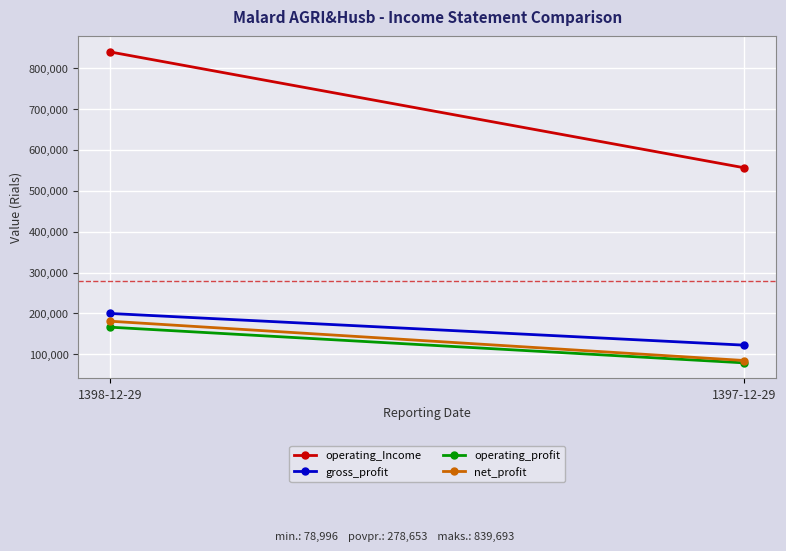

How many distinct data groups are displayed?

4